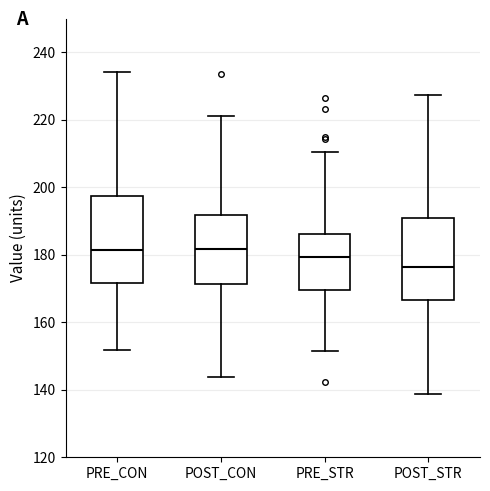

Reading left to right, transcribe this box plot: for each box, give where its median line is, the range the box spans, and where its two whiskers end, as read against the y-axis. The values are not printed on the chart, so give them approximately, as read against the axis.

PRE_CON: median 182, box 172 to 198, whiskers 152 to 234
POST_CON: median 182, box 172 to 192, whiskers 144 to 222
PRE_STR: median 180, box 170 to 186, whiskers 152 to 210
POST_STR: median 176, box 166 to 190, whiskers 138 to 228